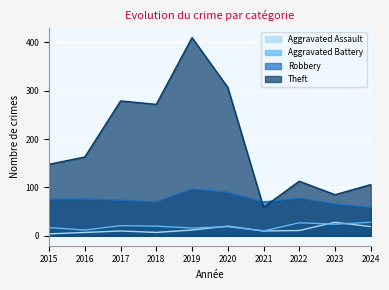

The value of Theft at 2023 is 85. True or false?

True